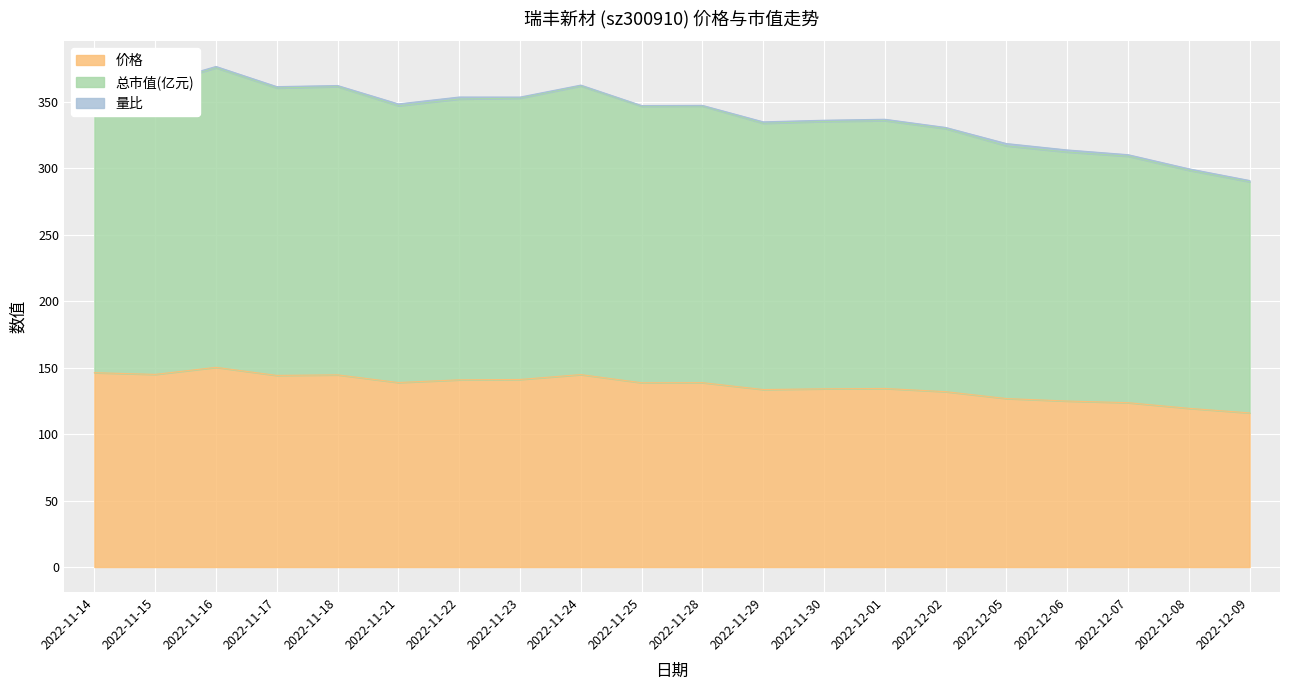

At which label is 总市值(亿元) closest to 332?

2022-12-02